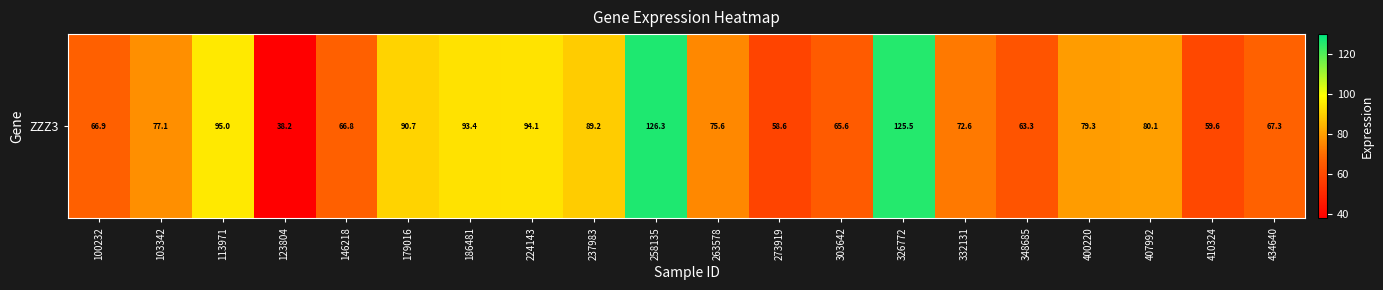

What is the difference between the values at 146218 and 410324?

7.3